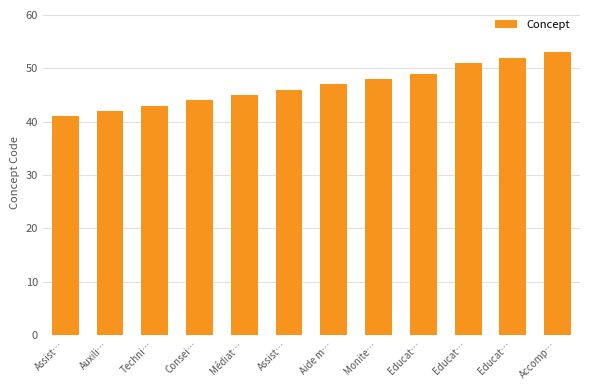

List the labels in order of value, smallest first.

Assist…, Auxili…, Techni…, Consei…, Médiat…, Assist…, Aide m…, Monite…, Educat…, Educat…, Educat…, Accomp…